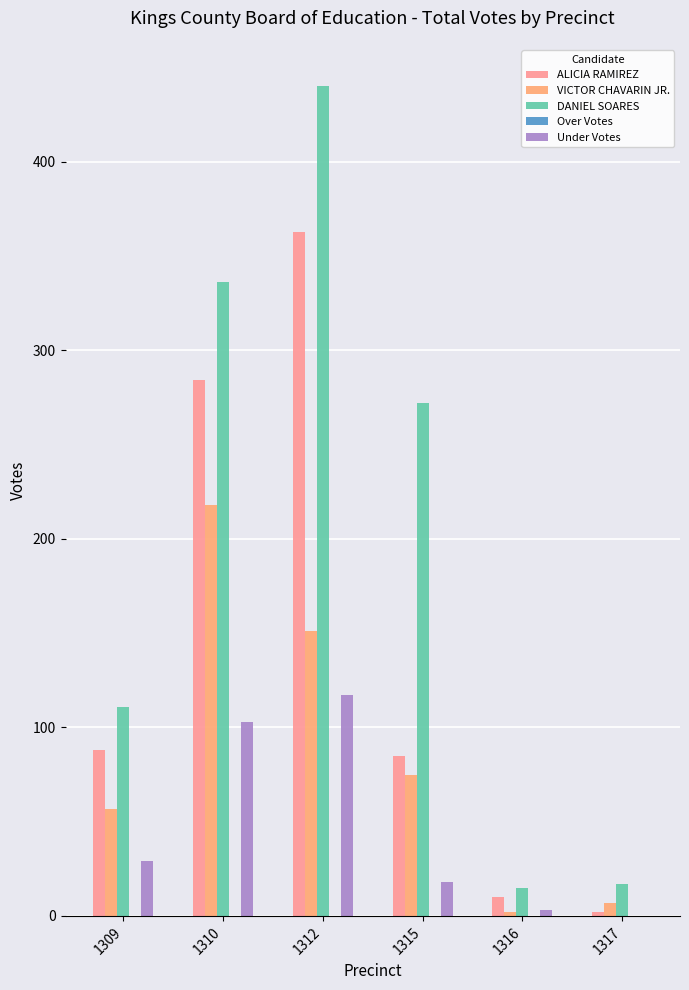

What is the sum of all VICTOR CHAVARIN JR. values?

510